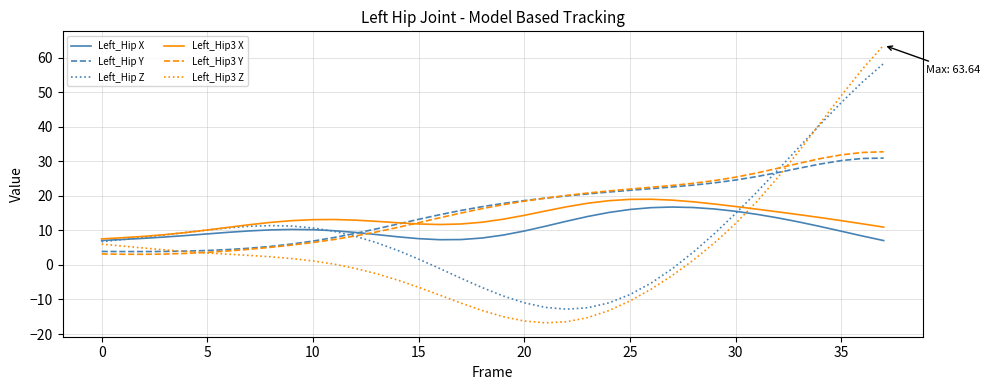

What is the smallest value displayed?

-16.8